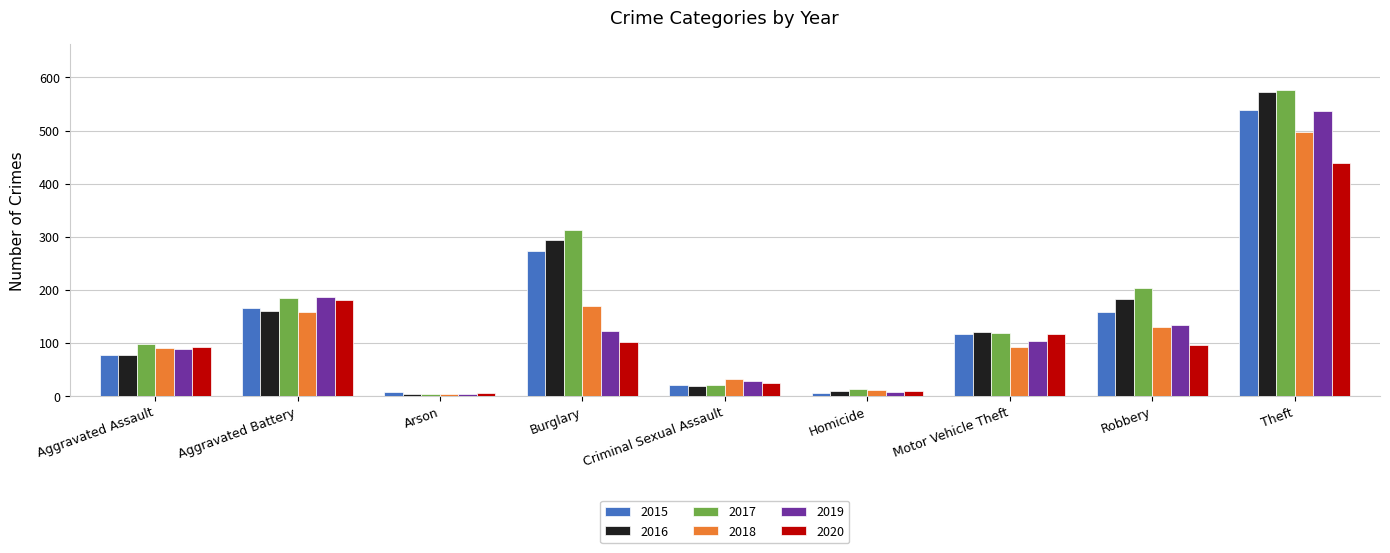

What is the total value across all series at Robbery?

905